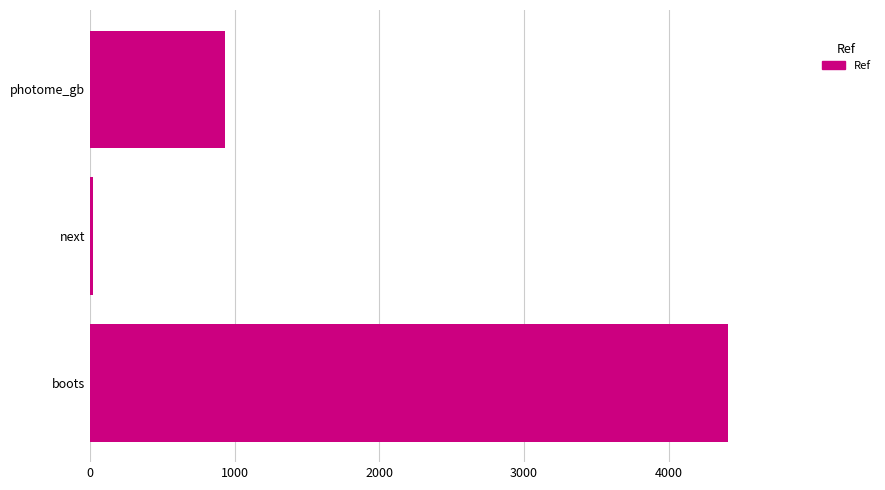

What is the difference between the values at photome_gb and boots?

3476